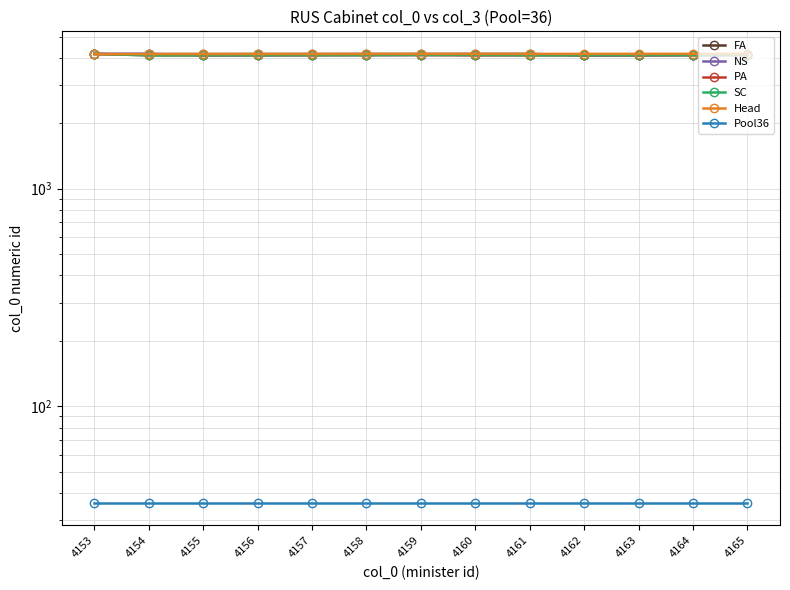

In NS, how many points are lower than both neighbors (excluding endpoints)?

2